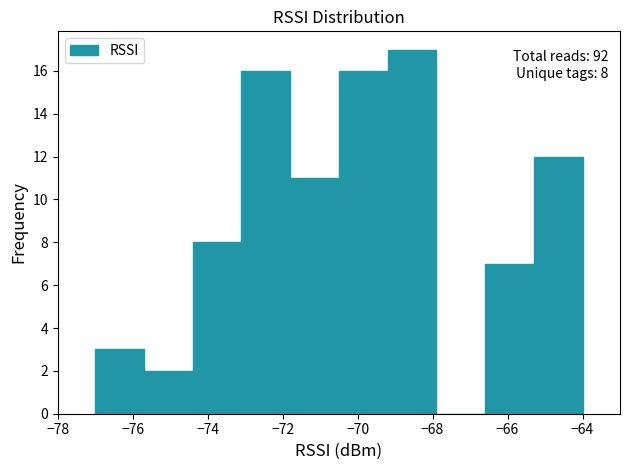

Which range on the x-axis has the tallest bar?

-69.2 to -67.9